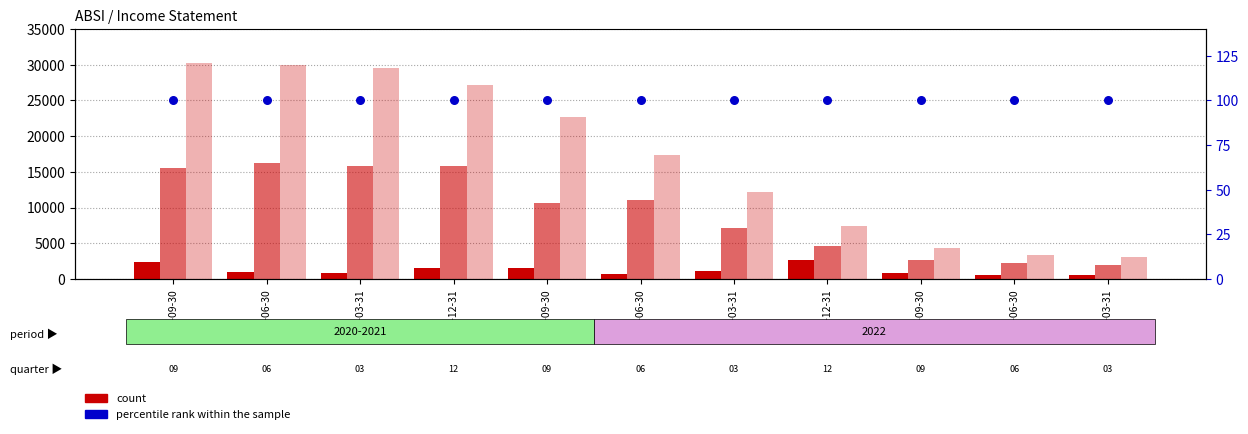

Which series has the widest spread of Y values?

Total Operating Expenses